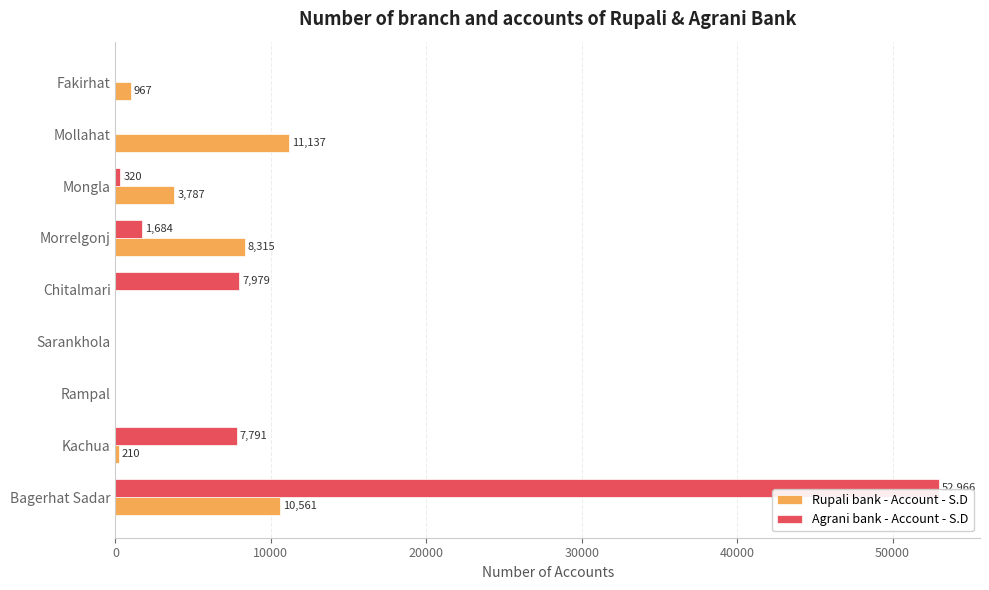

What is the total value across all series at Fakirhat?

967